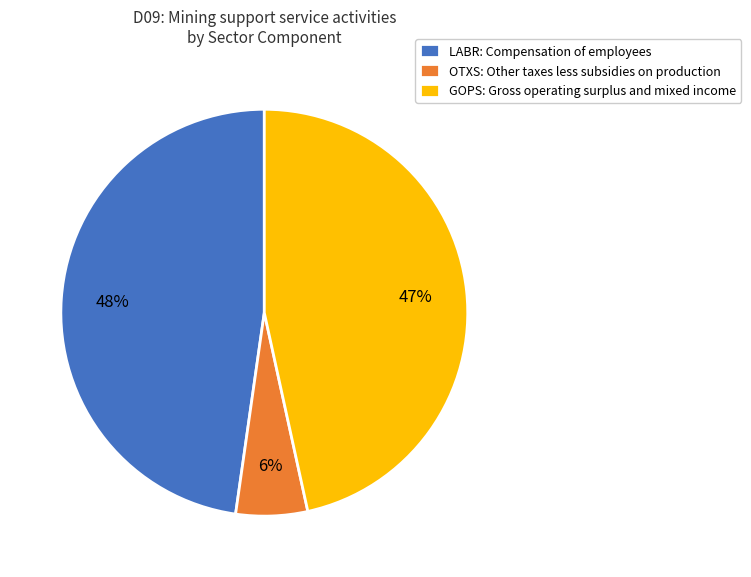

Rank the categories by value from lowest to highest.

OTXS: Other taxes less subsidies on production, GOPS: Gross operating surplus and mixed income, LABR: Compensation of employees